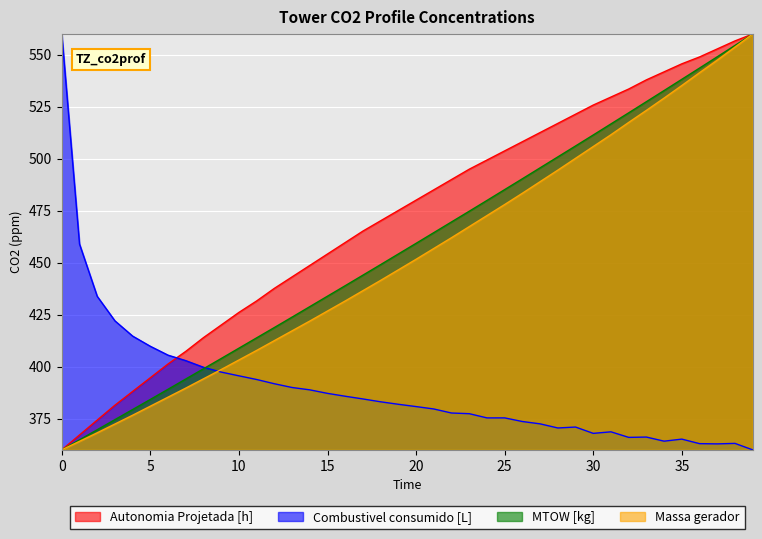

At which label is Combustivel consumido [L] closest to 460?

1